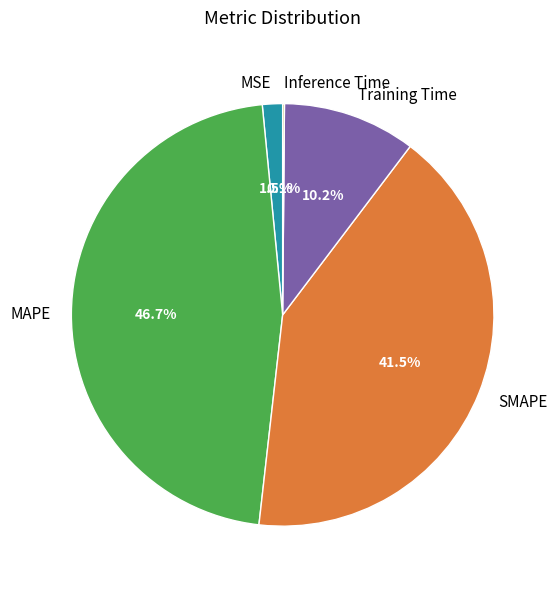

Which category has the biggest portion of the pie?

MAPE